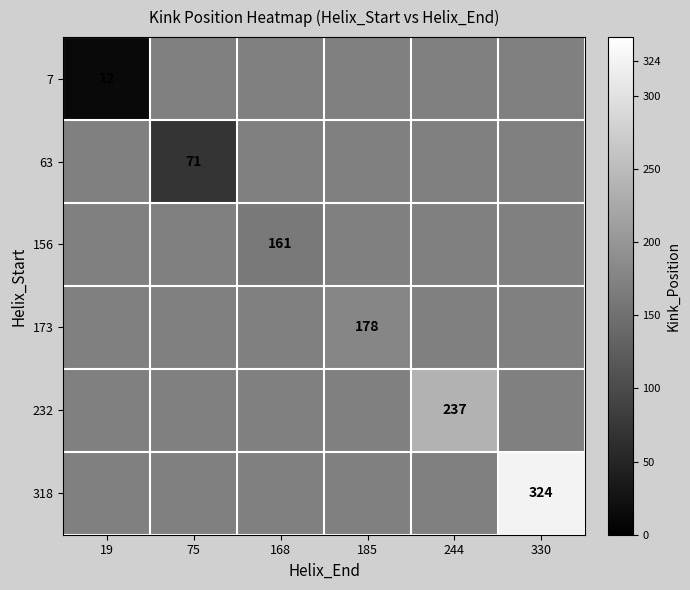

At how many categories does at least one series exceed 209?

2